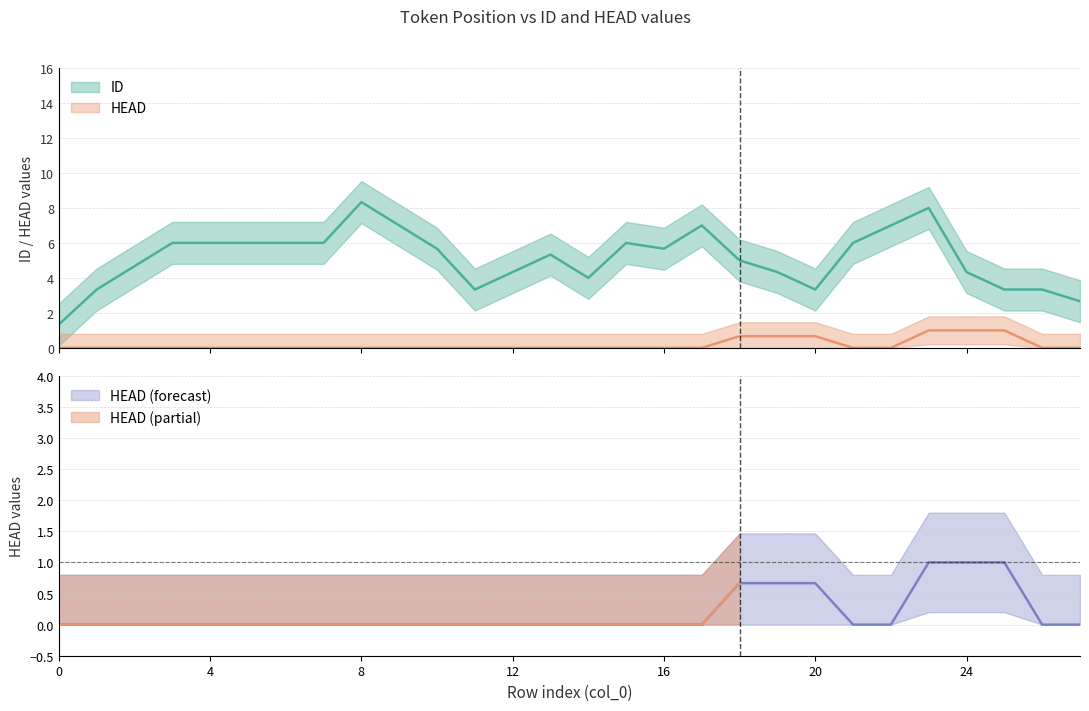

How many interior local peaks does the HEAD series have?

2